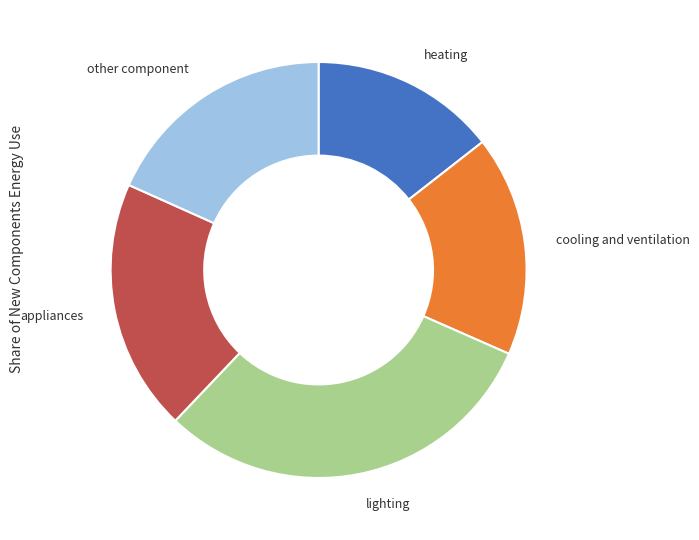

True or false: appliances accounts for 20% of the total.

True